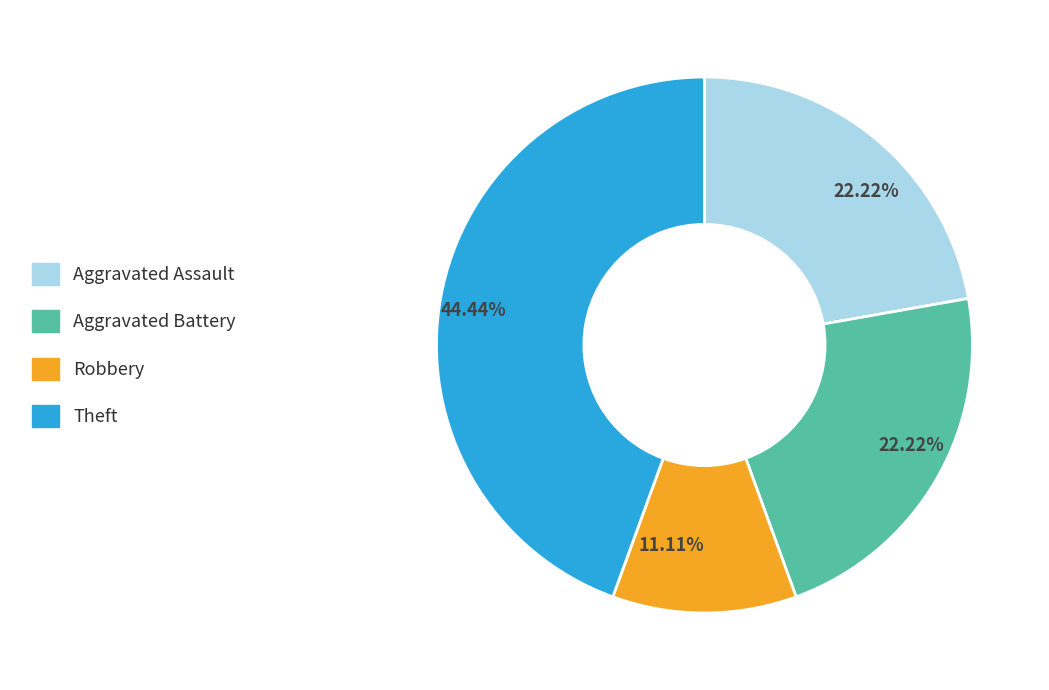

Is there a majority slice in this chart?

No